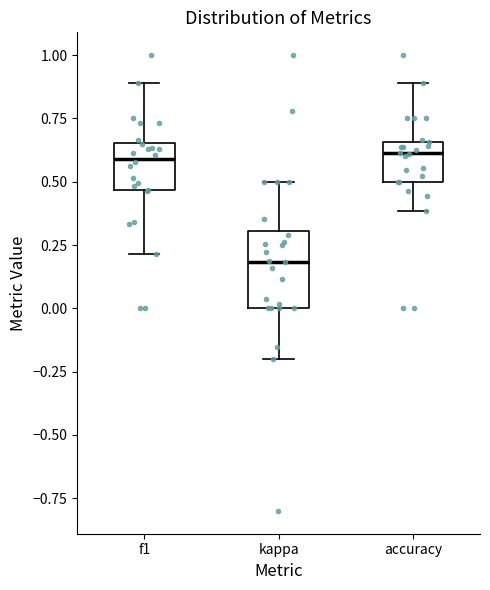

Where does the lower whisker of the box for accuracy end on the y-axis? The values are not printed on the chart, so give them approximately, as read against the axis.

0.40